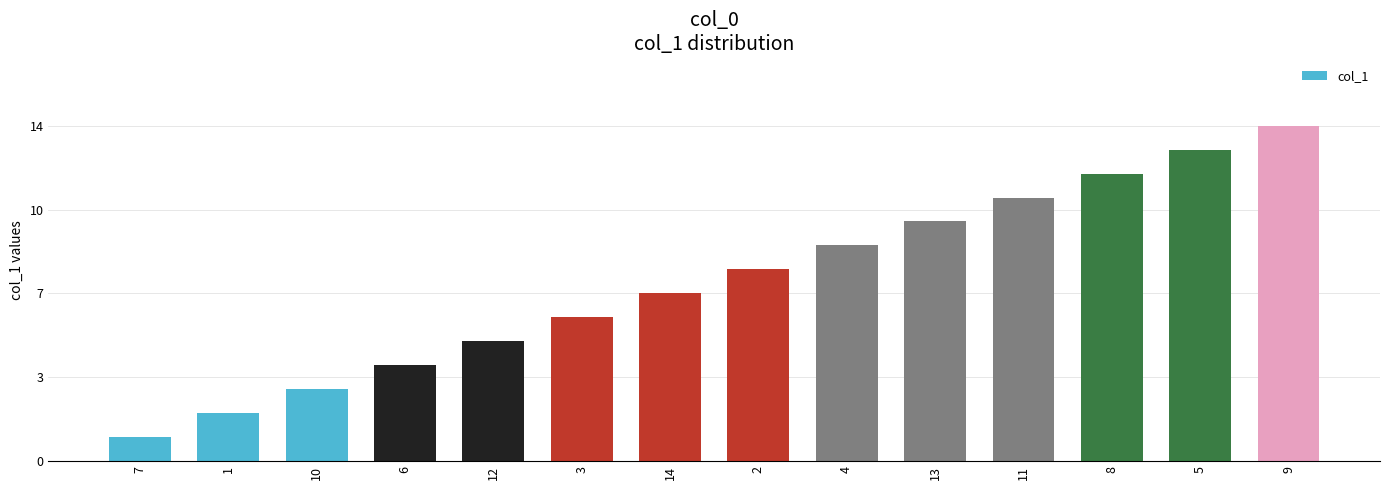

What is the change in value from 6 to 13?

+6